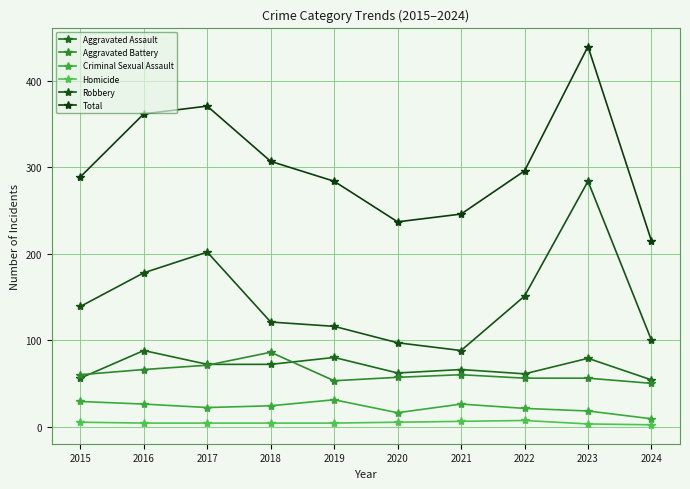

Which series has the largest total across all categories?

Total